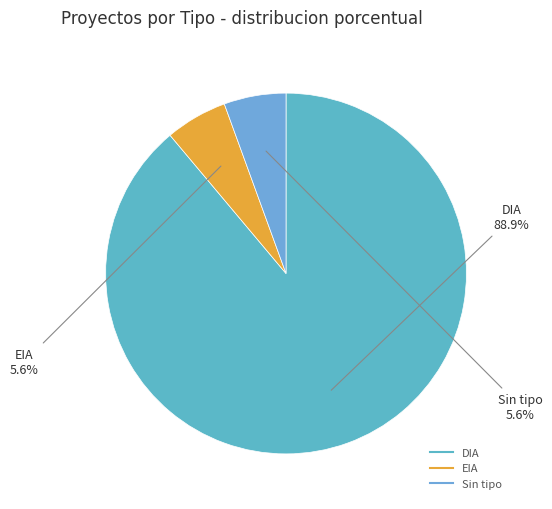

To the nearest percent, what is the average slice percentage?

33%